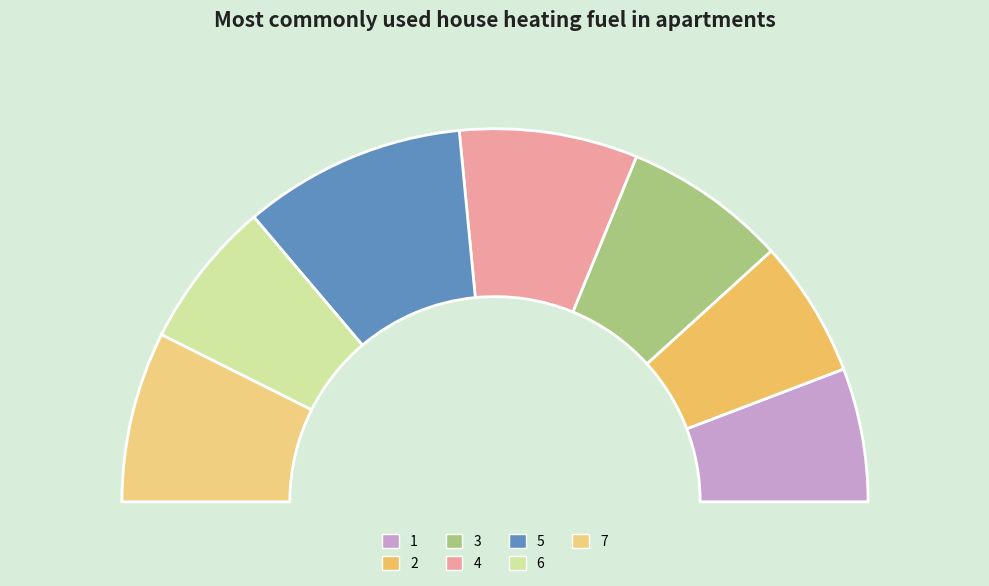

To the nearest percent, what is the difference between the largest and smallest slice percentages?

8%